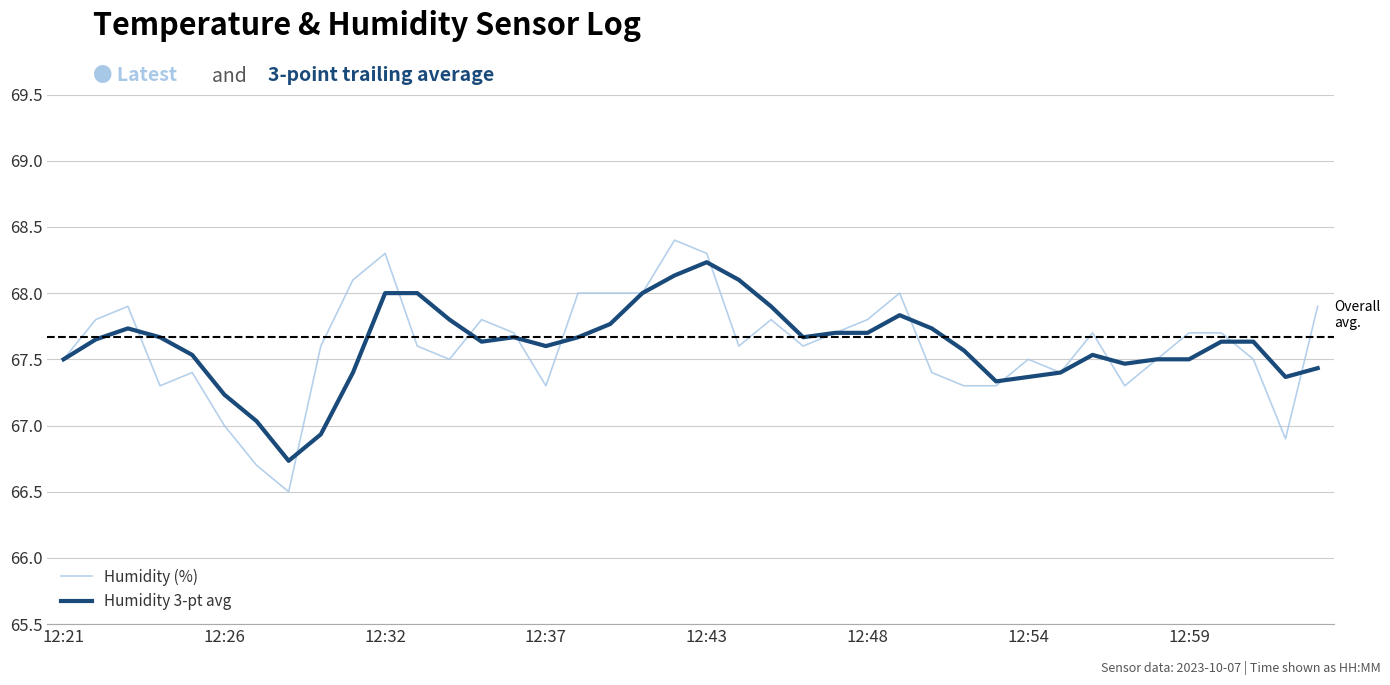

List the series in order of their peak value, lowest first.

Humidity 3-pt avg, Humidity (%)